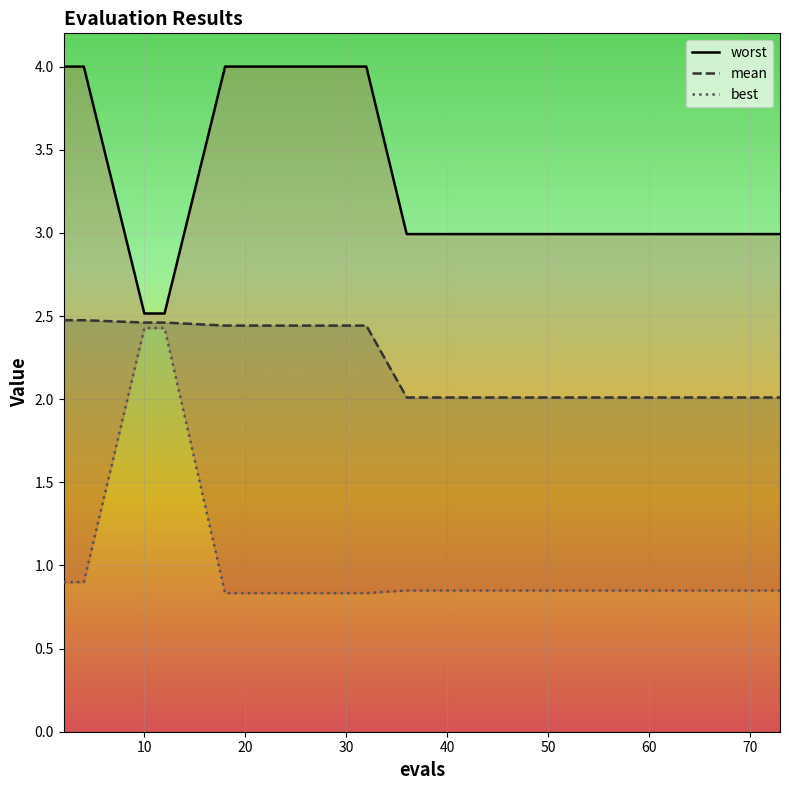

Which series has the largest range (max minus min)?

best